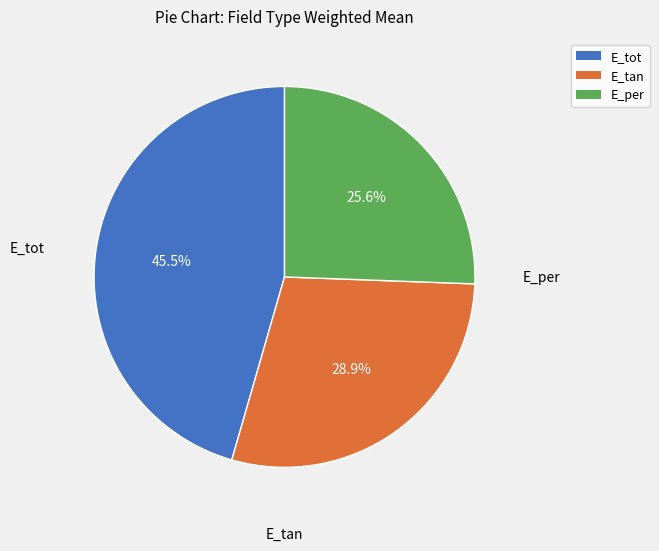

Which slice is the smallest?

E_per